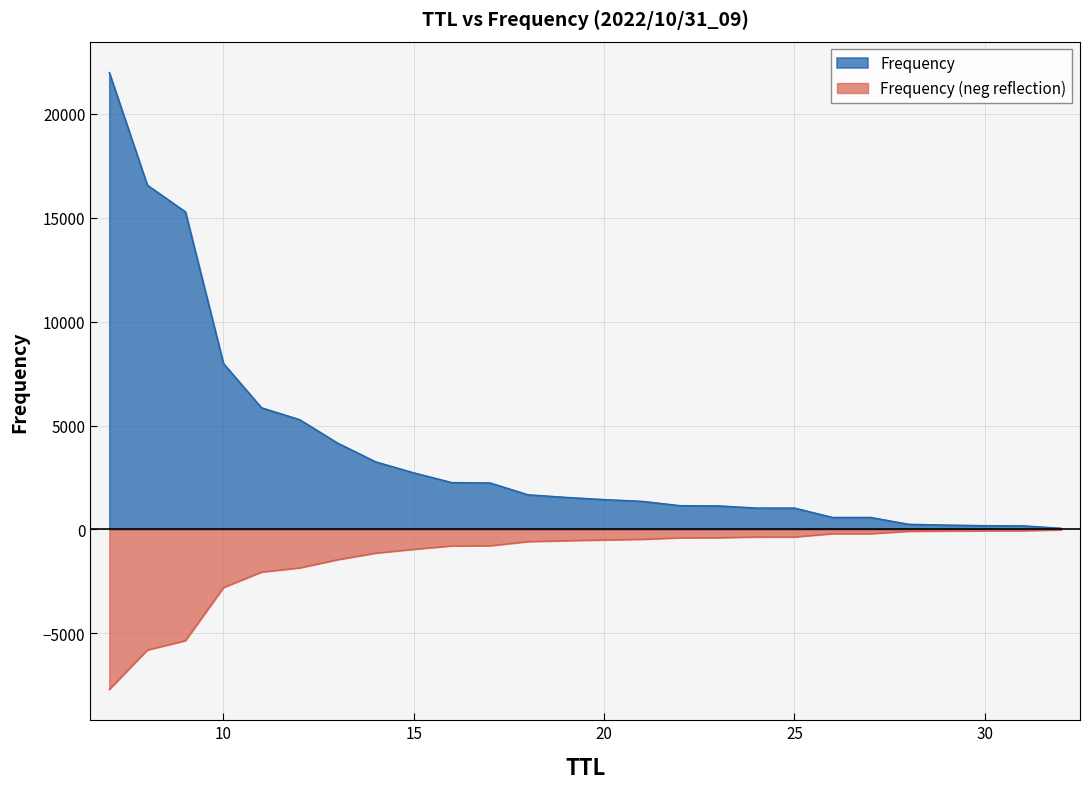

Read the value at 15, to the nearest 10.

2720